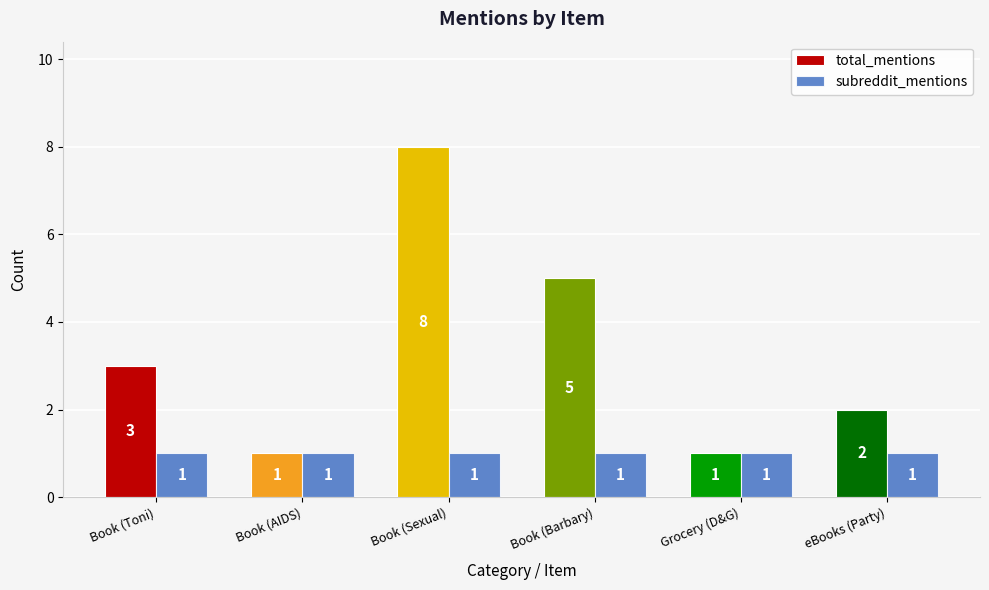

Which series has the largest total across all categories?

total_mentions